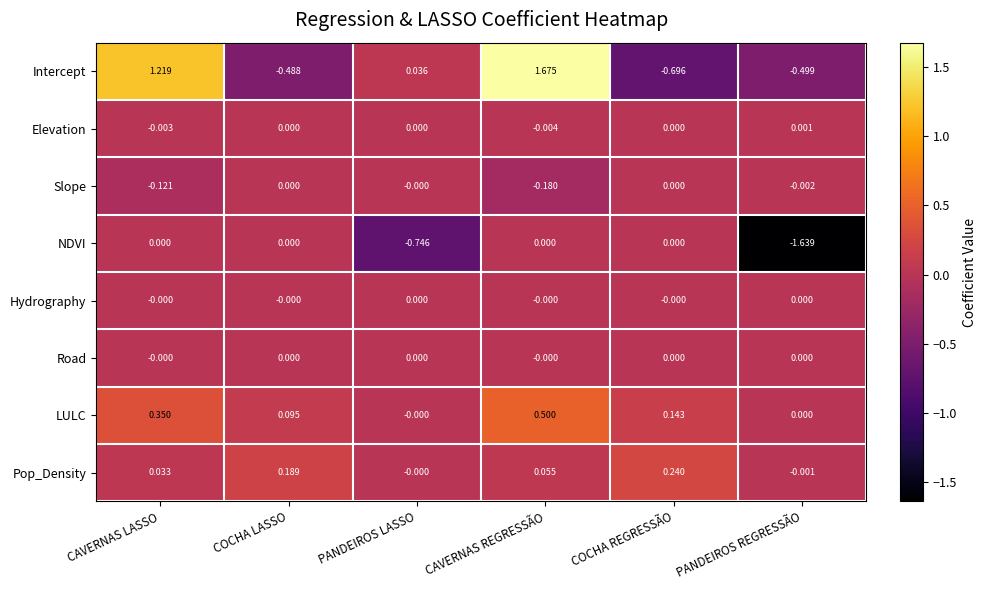

Which category has the lowest value across all series?

PANDEIROS REGRESSÃO